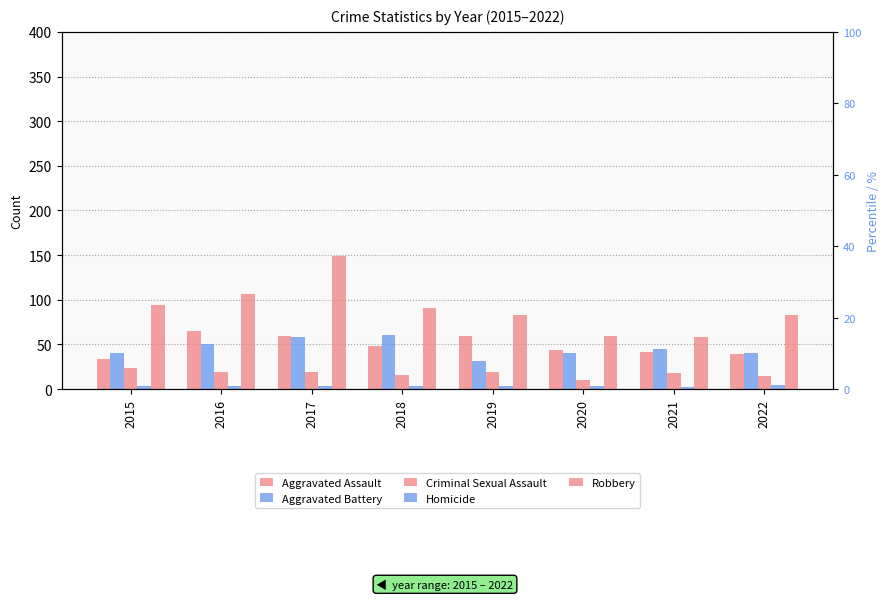

Which label corresponds to the largest value in the chart?

2017